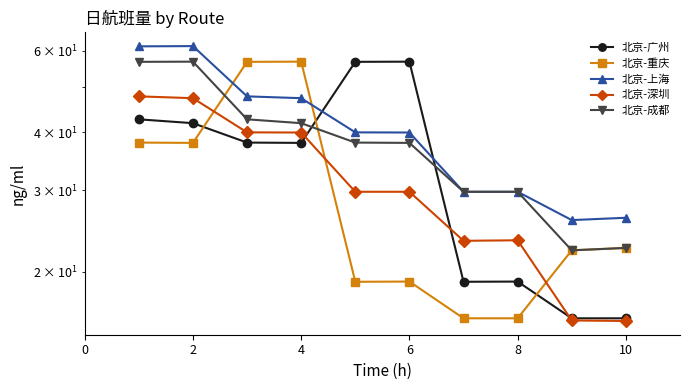

Does the chart display data point markers on the line(s)?

Yes